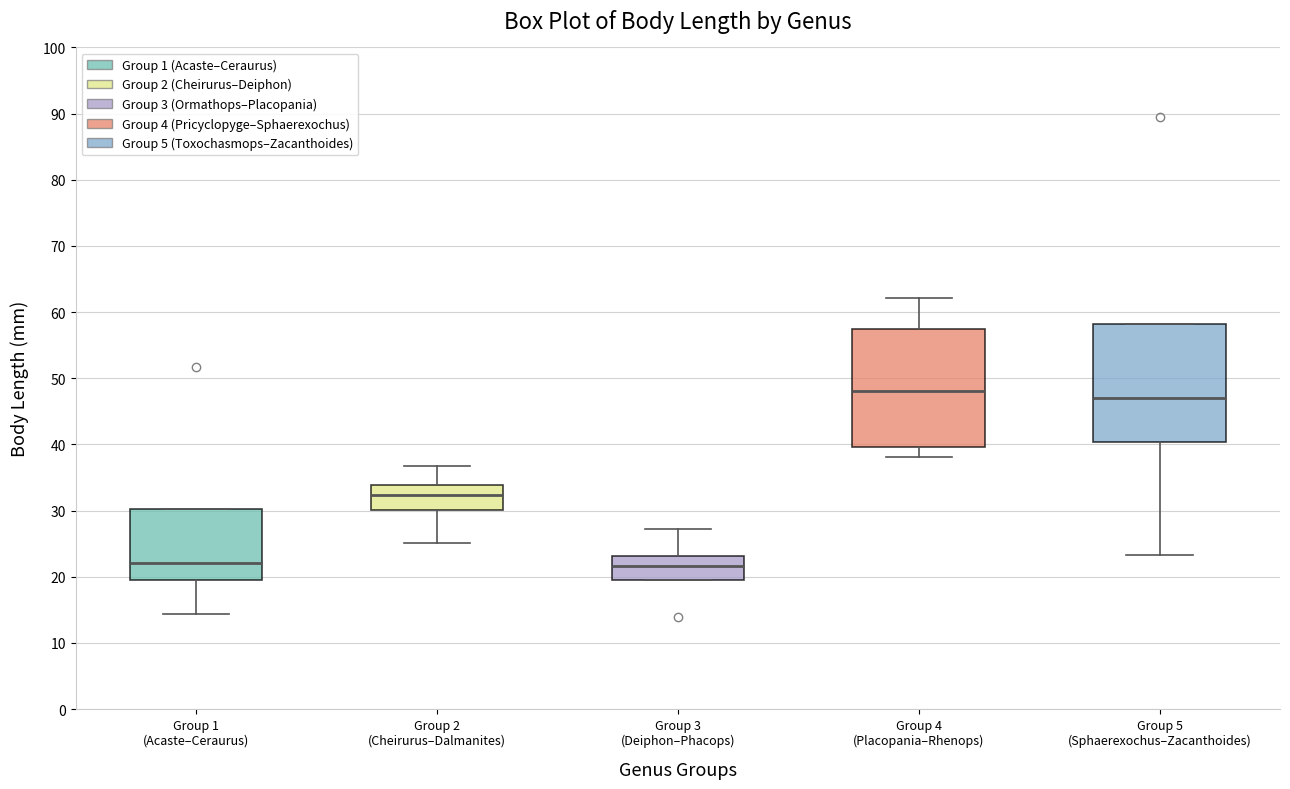

Reading left to right, read every box against the y-axis: the position of its median line, the range the box covers, and the ends of its whiskers. The values are not printed on the chart, so give them approximately, as read against the axis.

Group 1 (Acaste–Ceraurus): median 22, box 19 to 30, whiskers 14 to 30
Group 2 (Cheirurus–Dalmanites): median 32, box 30 to 34, whiskers 25 to 37
Group 3 (Deiphon–Phacops): median 22, box 20 to 23, whiskers 20 to 27
Group 4 (Placopania–Rhenops): median 48, box 40 to 57, whiskers 38 to 62
Group 5 (Sphaerexochus–Zacanthoides): median 47, box 40 to 58, whiskers 23 to 58